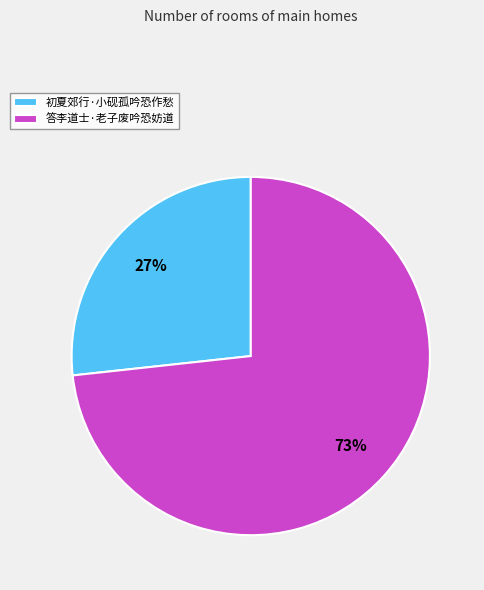

Do 答李道士·老子废吟恐妨道 and 初夏郊行·小砚孤吟恐作愁 together represent more than half of the pie?

Yes